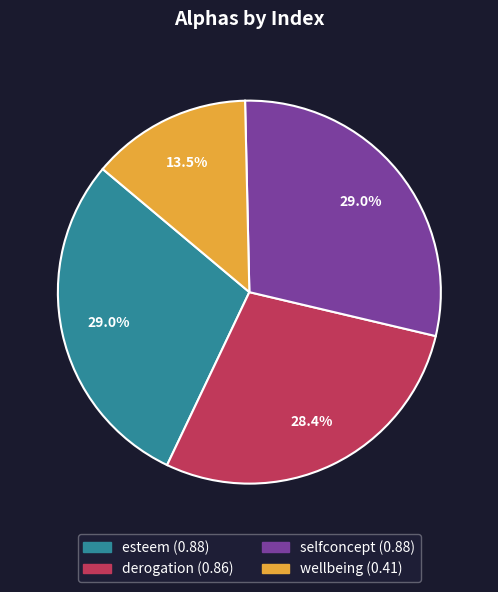

The selfconcept slice represents 37% of the pie. True or false?

False